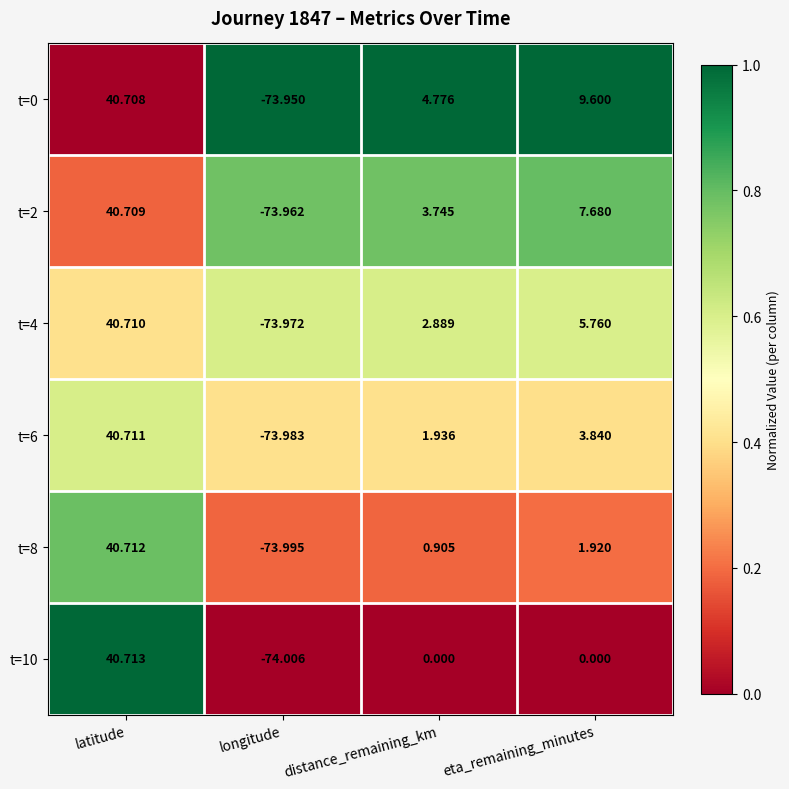

Rank the categories by t=0 value from lowest to highest.

longitude, distance_remaining_km, eta_remaining_minutes, latitude